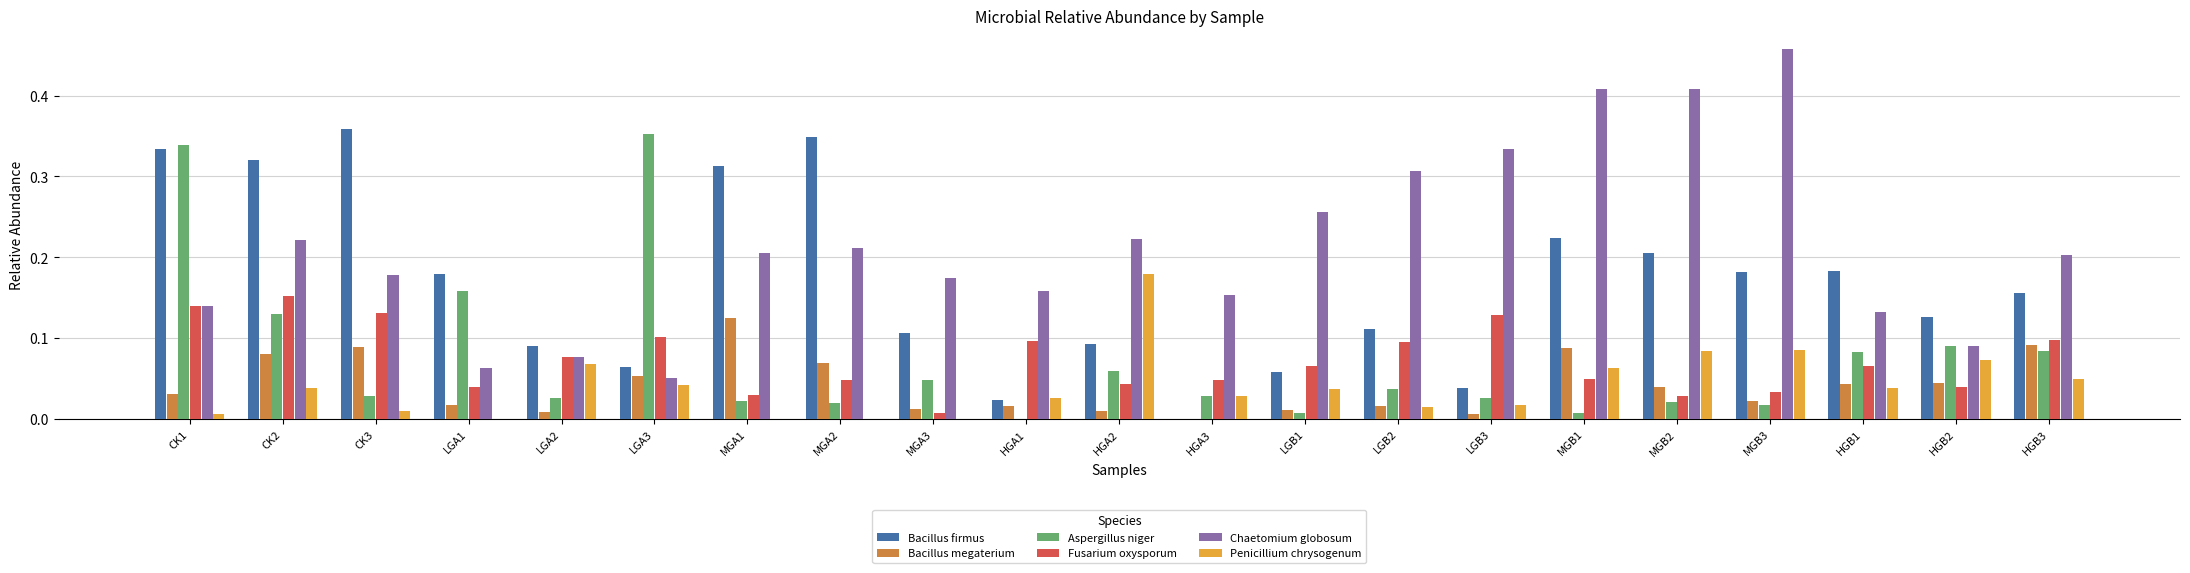

Count the number of data series in this chart.

6